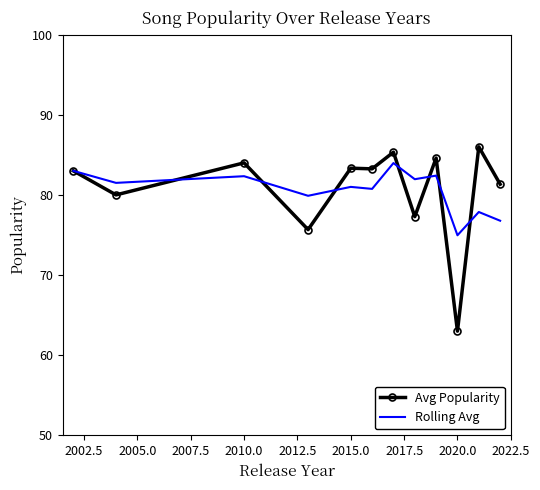

At how many categories does at least one series exceed 85?

2